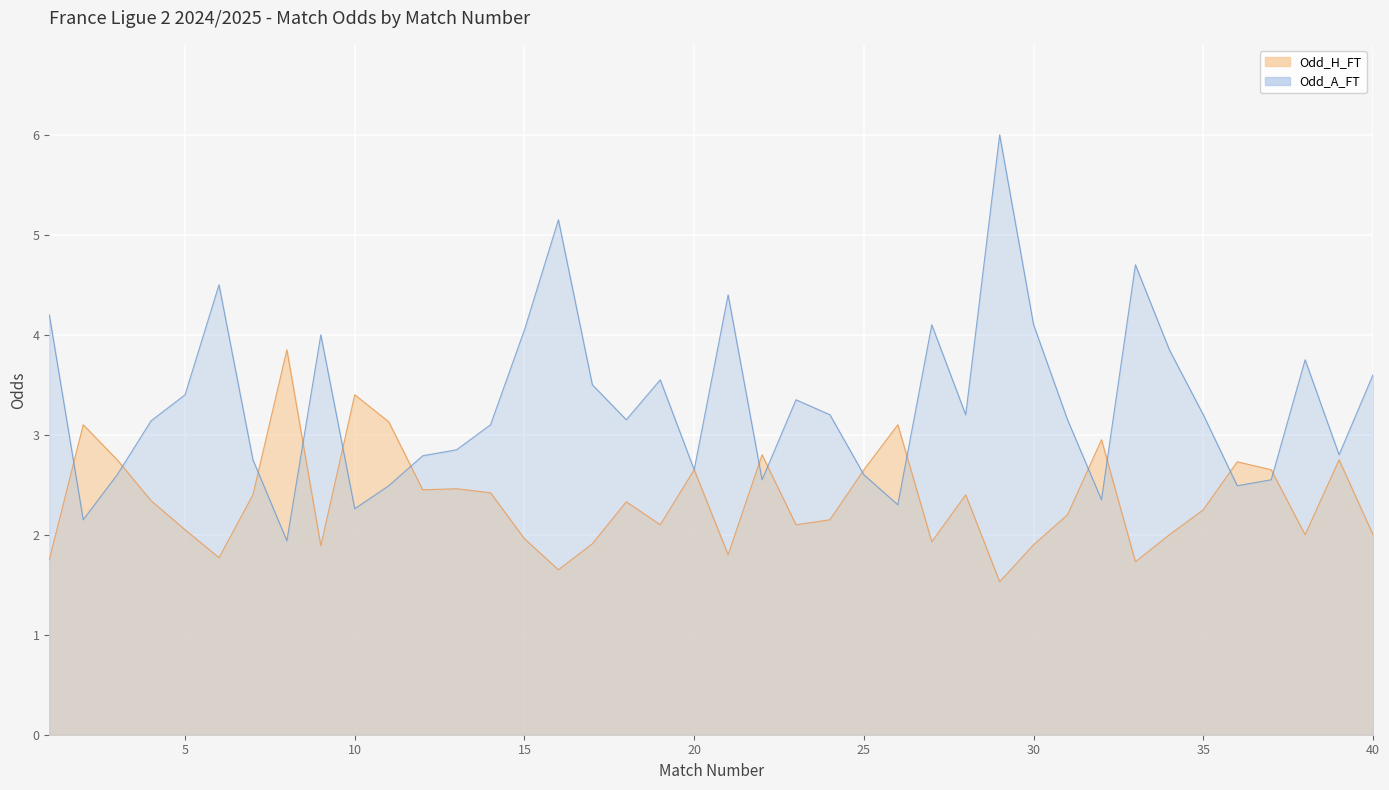

How many intersections are there between Odd_A_FT and Odd_H_FT?

14